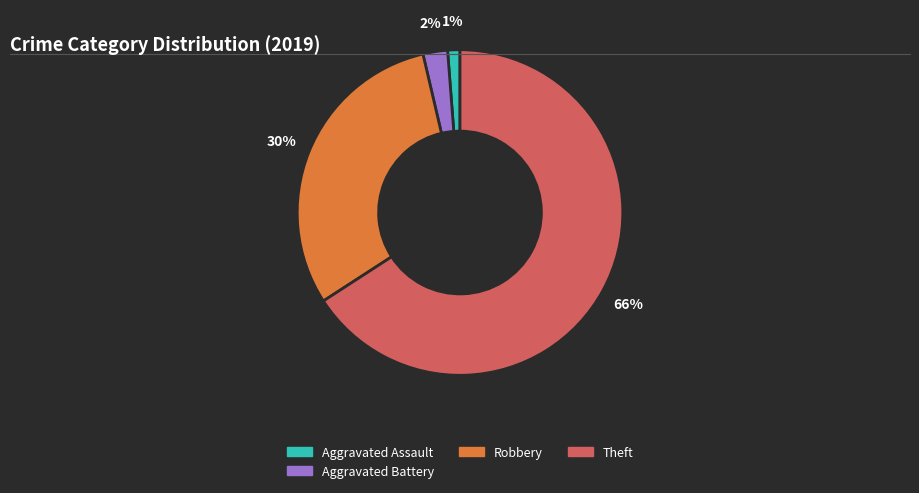

To the nearest percent, what is the average slice percentage?

25%